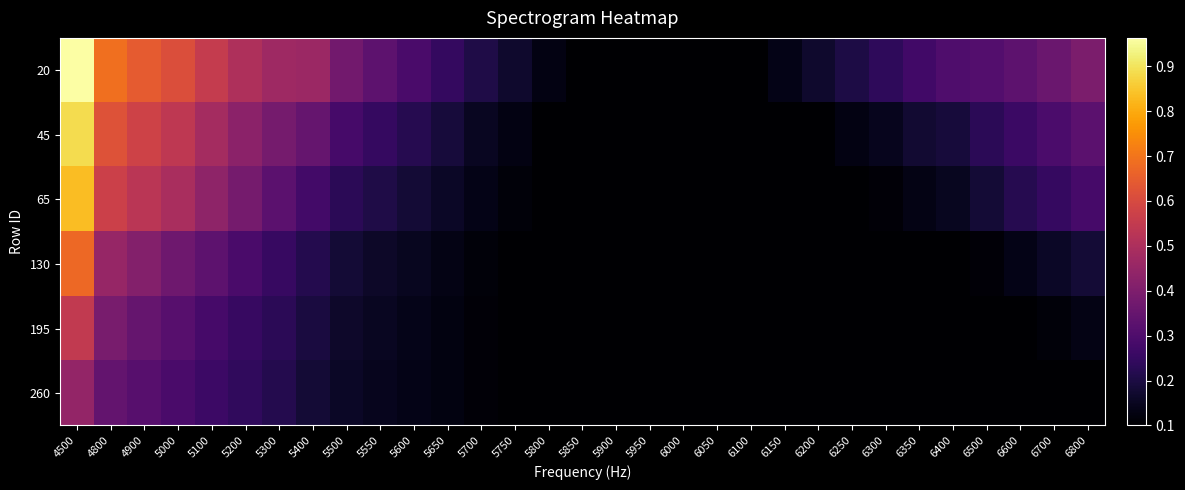

What is the total value across all series at 6500?

1.0